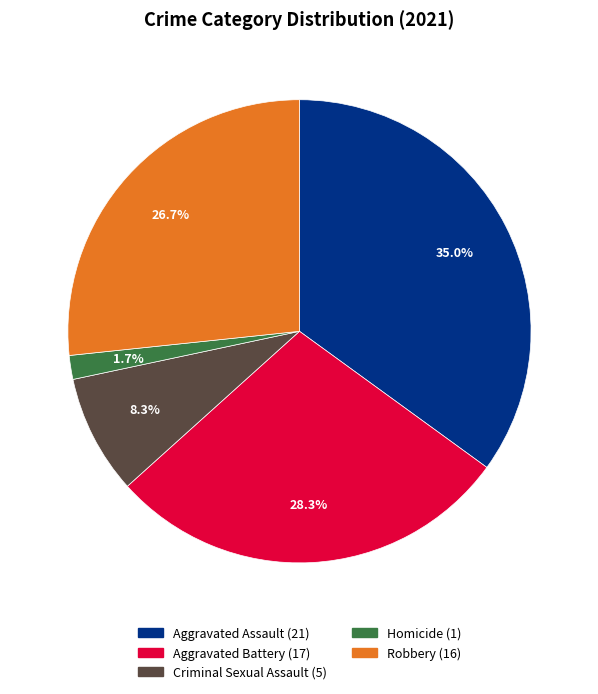

How much of the chart is everything except Homicide?

98.3%